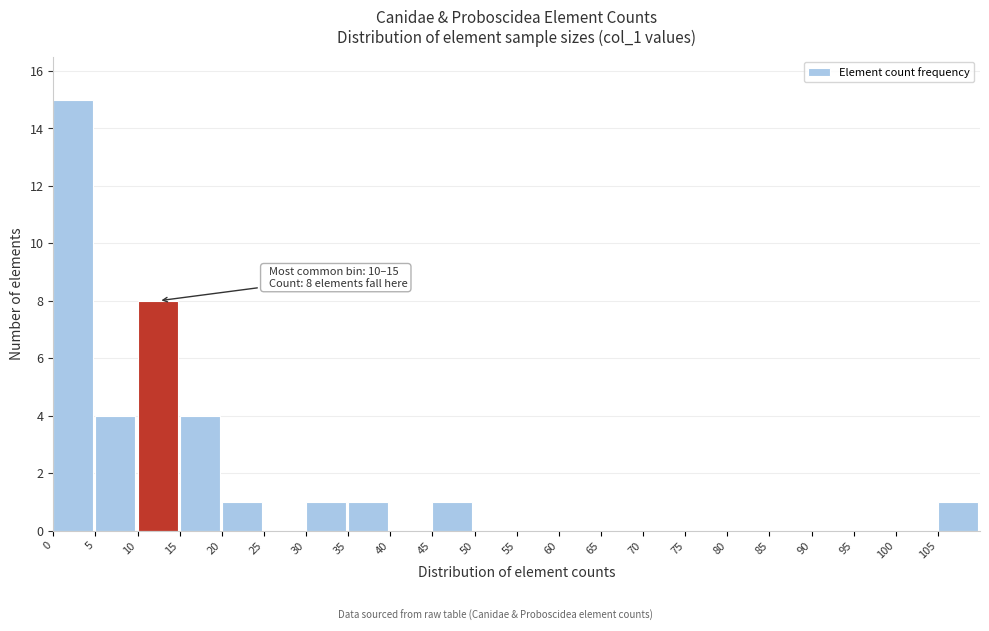

Which range on the x-axis has the tallest bar?

0 to 5